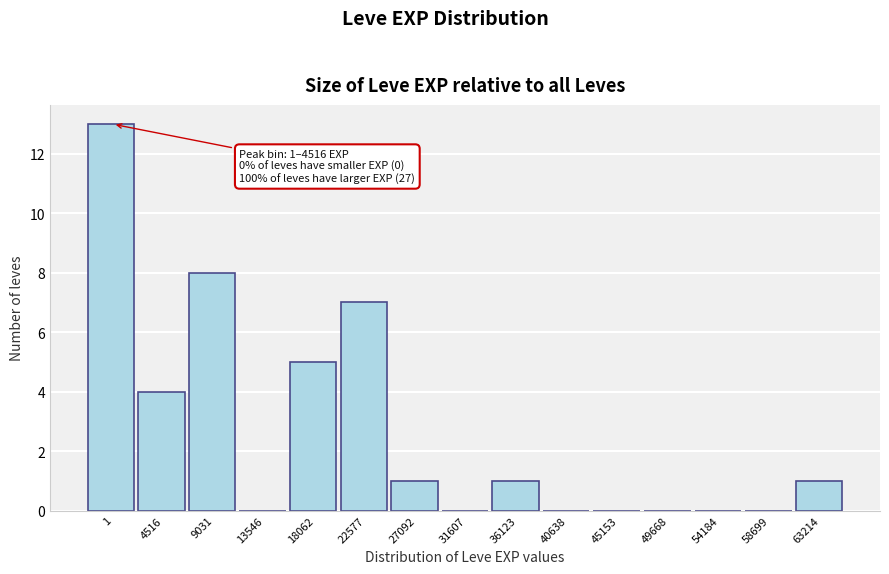

Reading right to left, what are all the values shown in this chart?

63214=1	58699=0	54184=0	49668=0	45153=0	40638=0	36123=1	31607=0	27092=1	22577=7	18062=5	13546=0	9031=8	4516=4	1=13